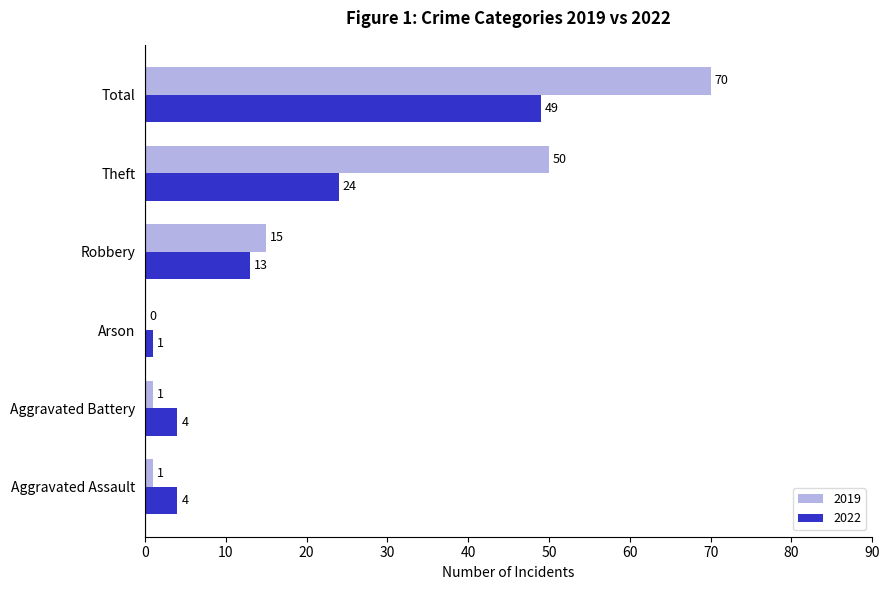

What is the sum of the 2022 values at Aggravated Assault and Total?

53